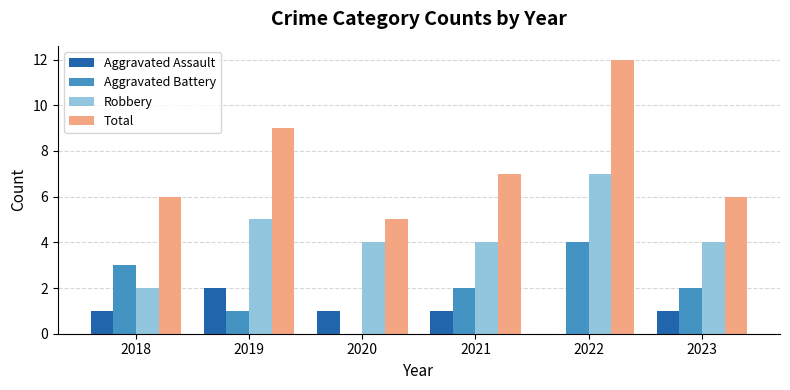

Which series changed the most between 2019 and 2020?

Total